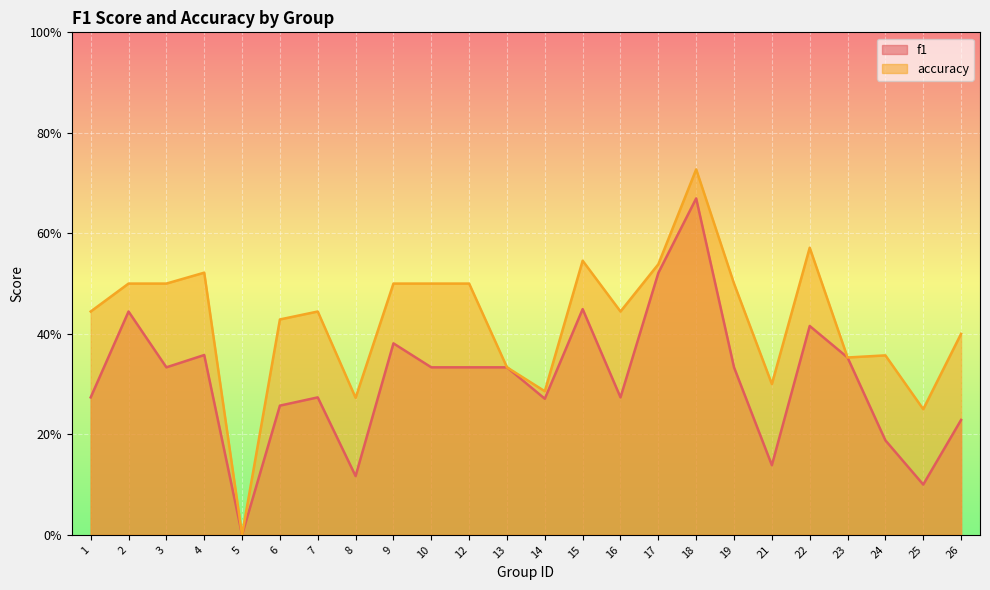

What is the average value of the accuracy series?

0.4